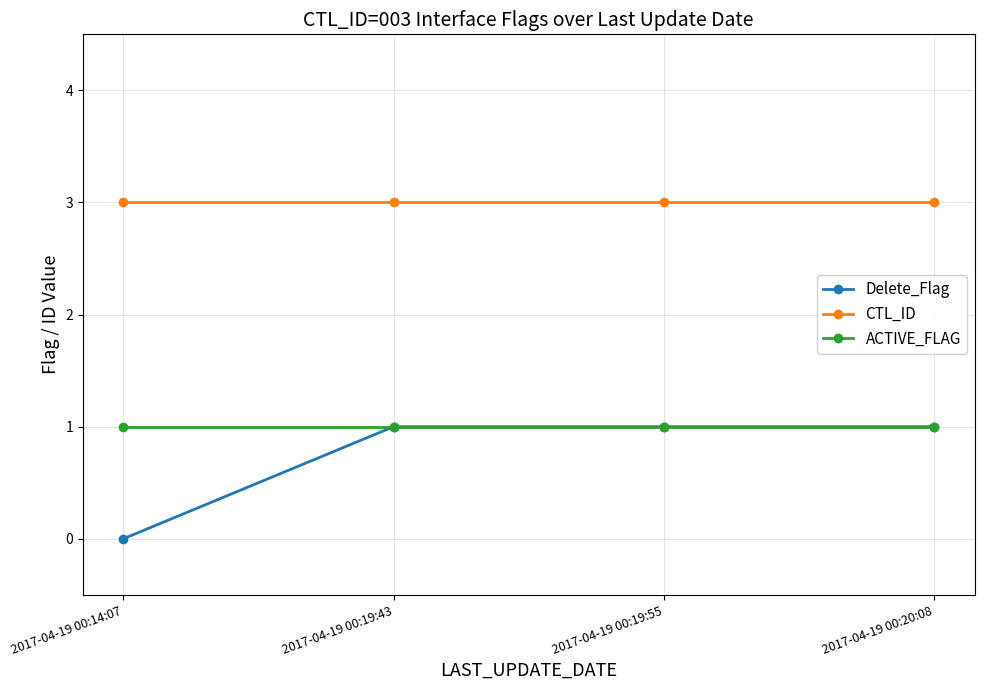

Which series has the widest spread of values?

Delete_Flag